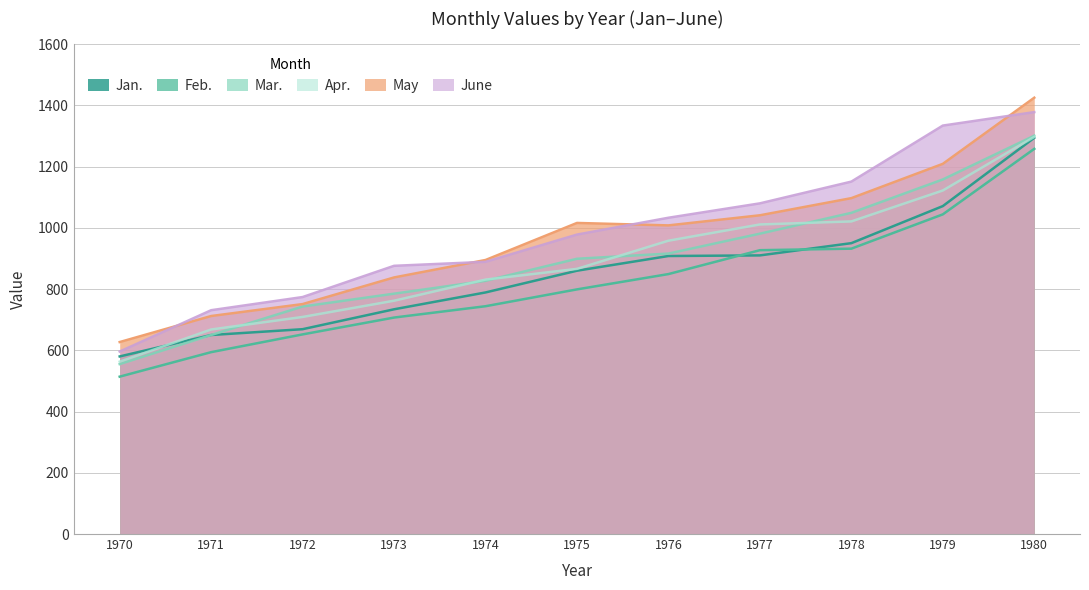

What is the total value across all series at 1971?

4005